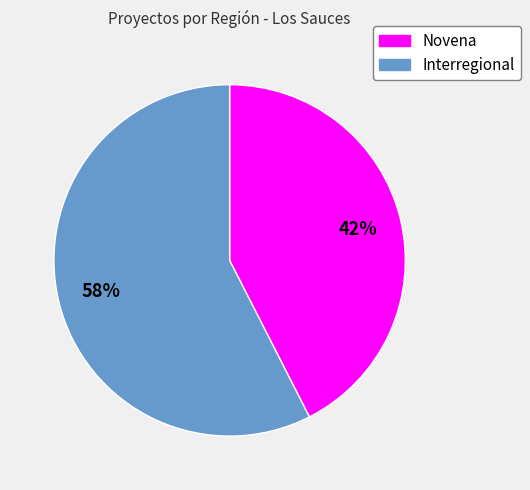

Is Interregional the majority of the pie?

Yes